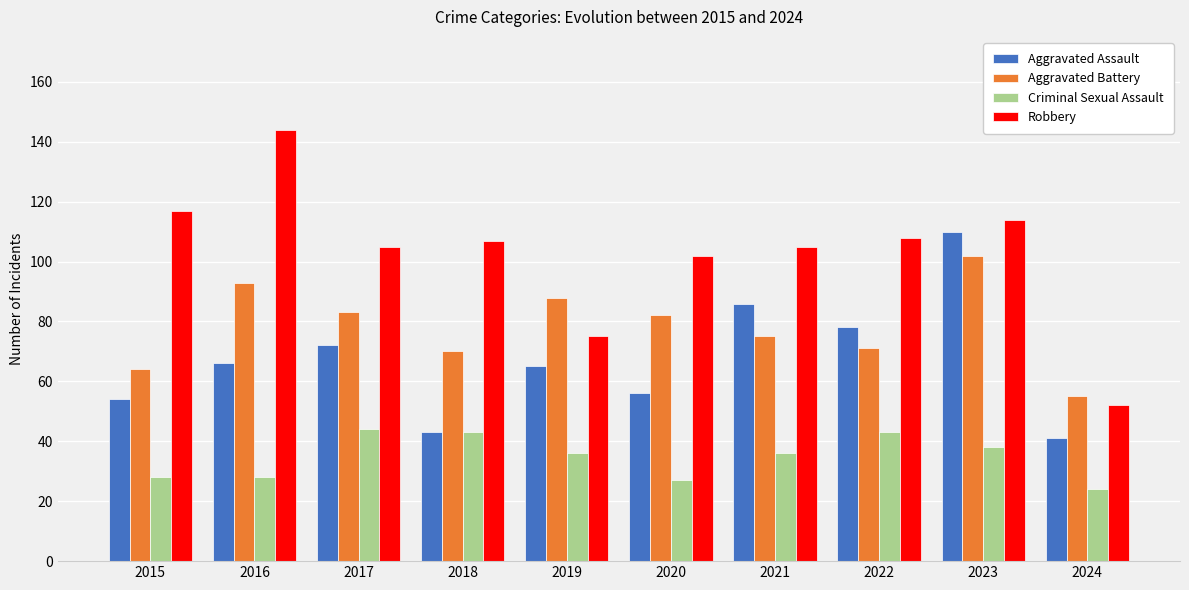

Reading left to right, what are all the values shown in this chart?

Aggravated Assault: 2015=54	2016=66	2017=72	2018=43	2019=65	2020=56	2021=86	2022=78	2023=110	2024=41
Aggravated Battery: 2015=64	2016=93	2017=83	2018=70	2019=88	2020=82	2021=75	2022=71	2023=102	2024=55
Criminal Sexual Assault: 2015=28	2016=28	2017=44	2018=43	2019=36	2020=27	2021=36	2022=43	2023=38	2024=24
Robbery: 2015=117	2016=144	2017=105	2018=107	2019=75	2020=102	2021=105	2022=108	2023=114	2024=52